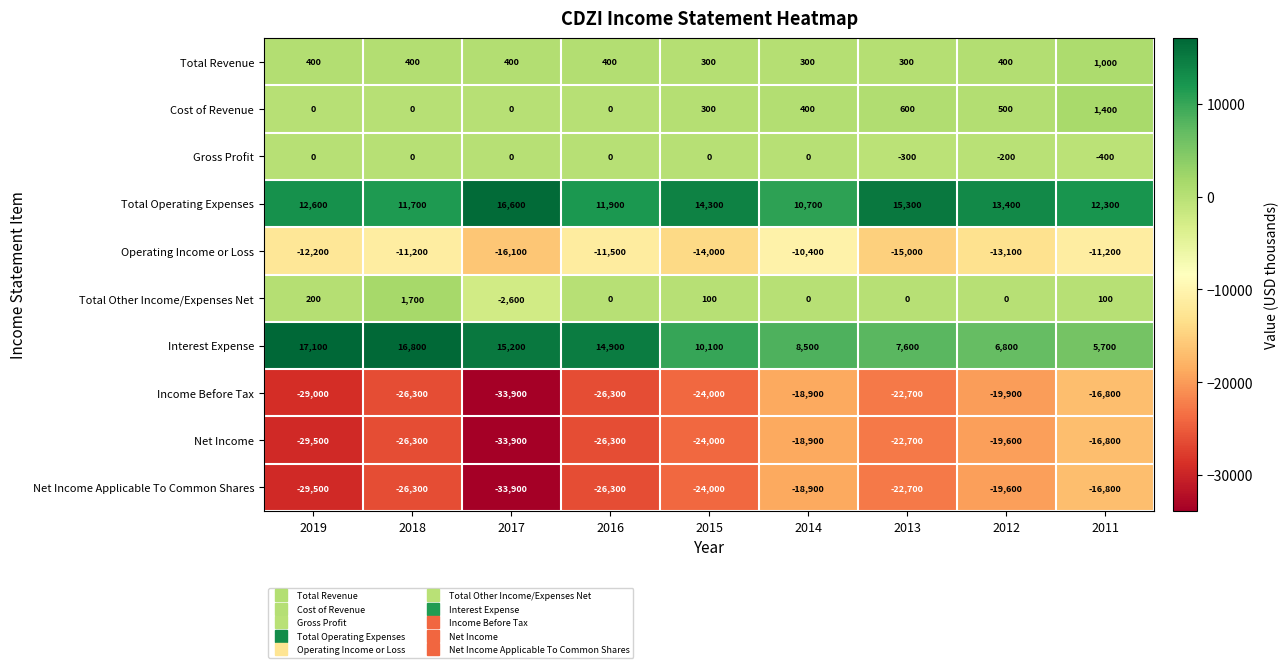

How many data points in Net Income Applicable To Common Shares are above -24000?

4